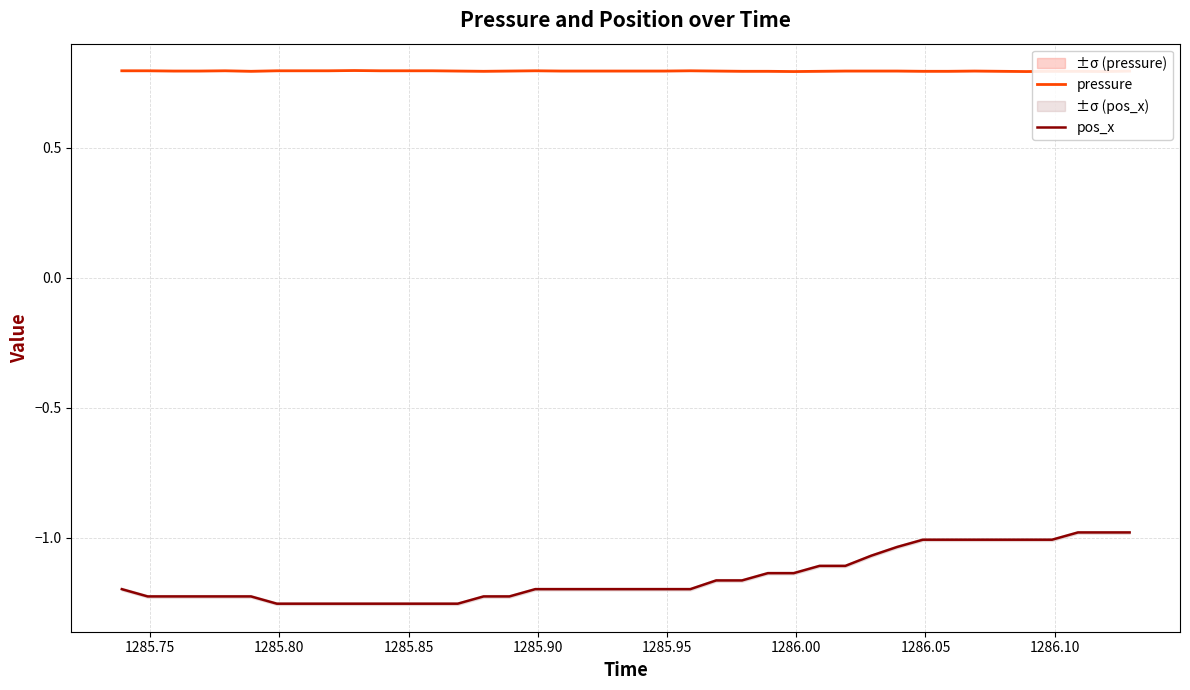

What is the maximum value for pressure?

0.8